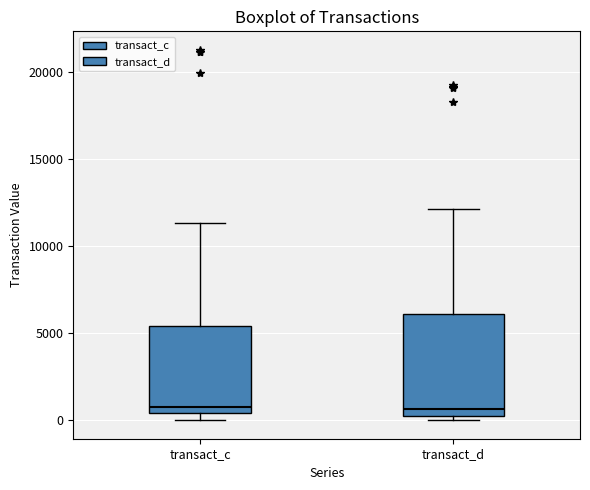

Reading left to right, transcribe this box plot: for each box, give where its median line is, the range the box spans, and where its two whiskers end, as read against the y-axis. The values are not printed on the chart, so give them approximately, as read against the axis.

transact_c: median 500 (just above the box's lower edge), box 500 to 5500, whiskers 0 to 11500
transact_d: median 500, box 0 to 6000, whiskers 0 (just below the box's lower edge) to 12000